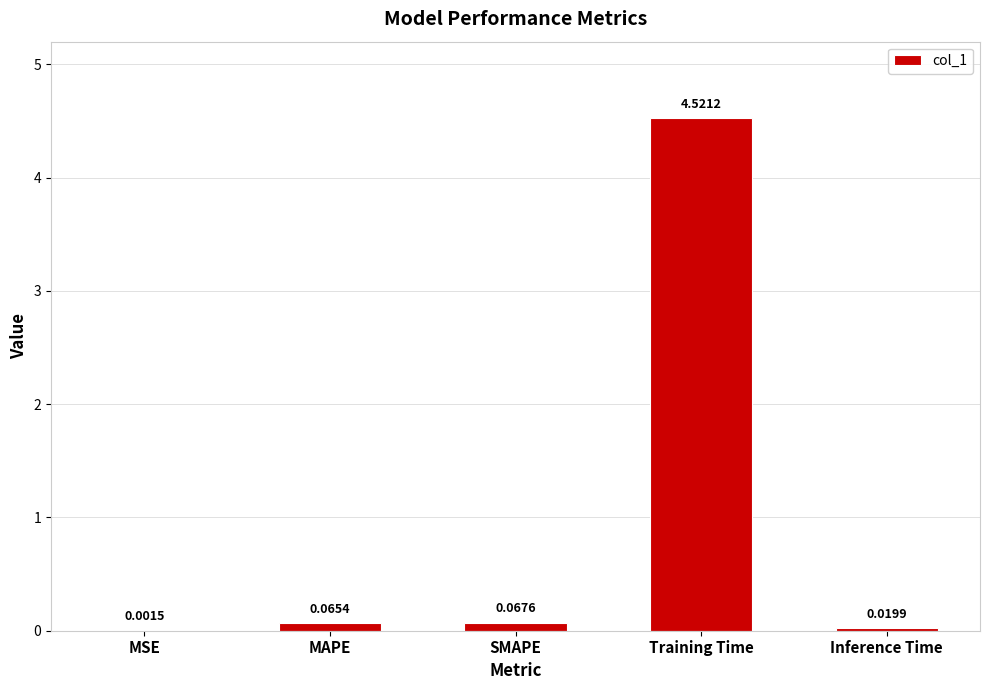

Between SMAPE and Training Time, which is larger?

Training Time